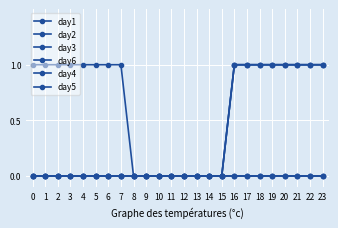

Does the chart display data point markers on the line(s)?

Yes